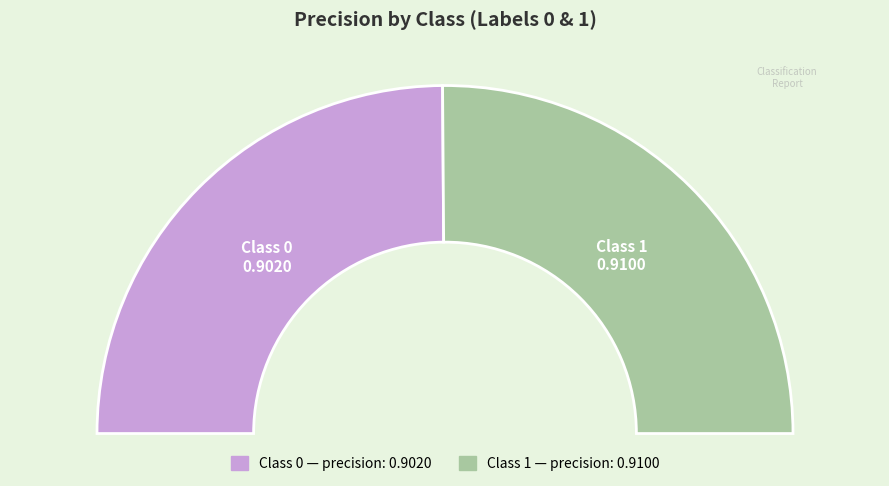

To the nearest percent, what portion does 1 represent?

50%